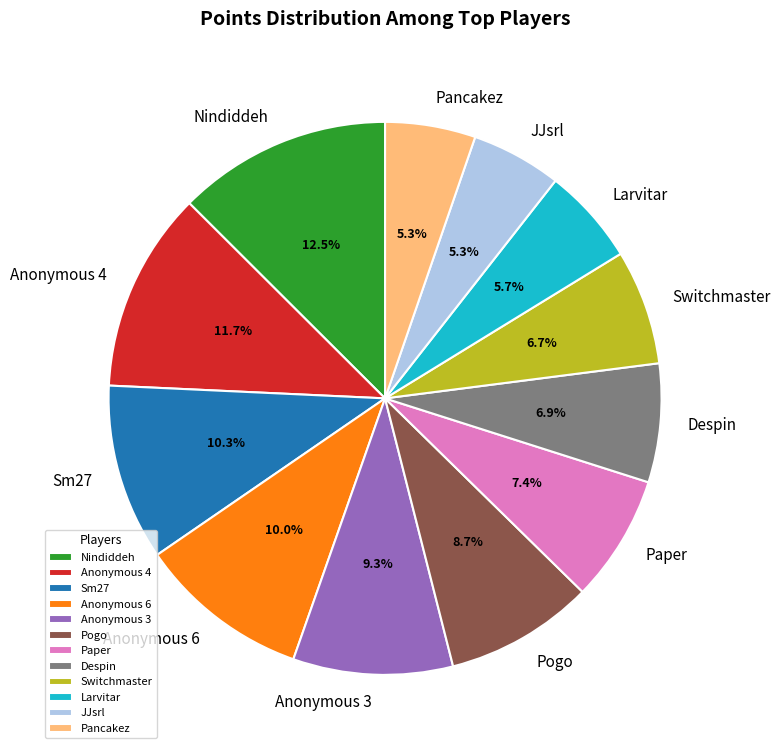

Combined, what portion of the pie is Paper and Pancakez?

12.7%